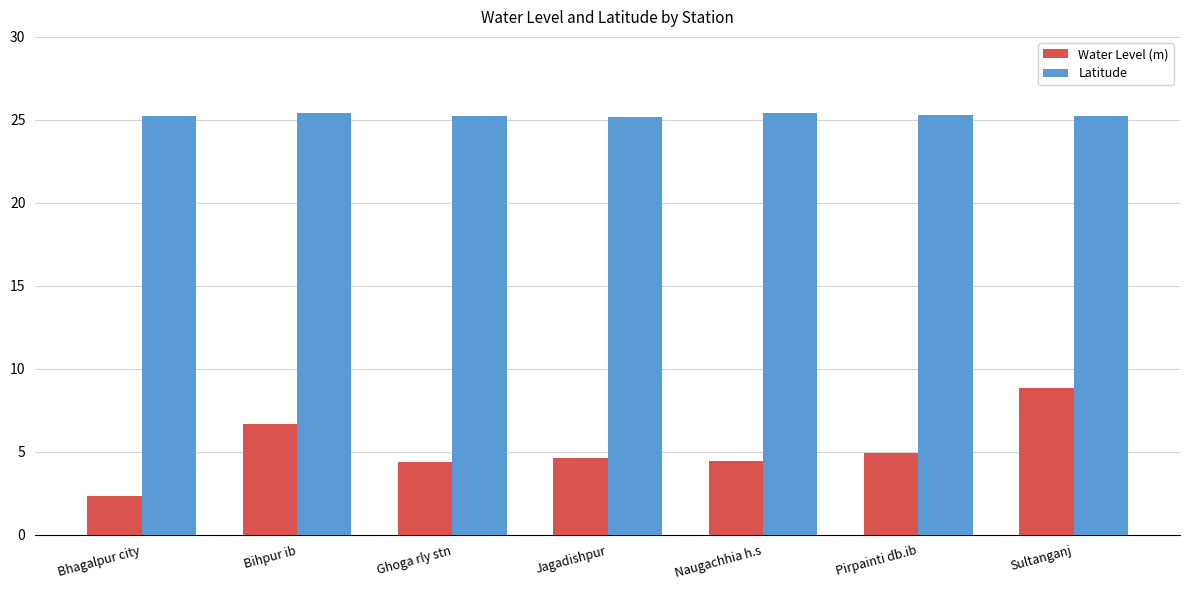

List the series in order of their overall mean, highest first.

Latitude, Water Level (m)